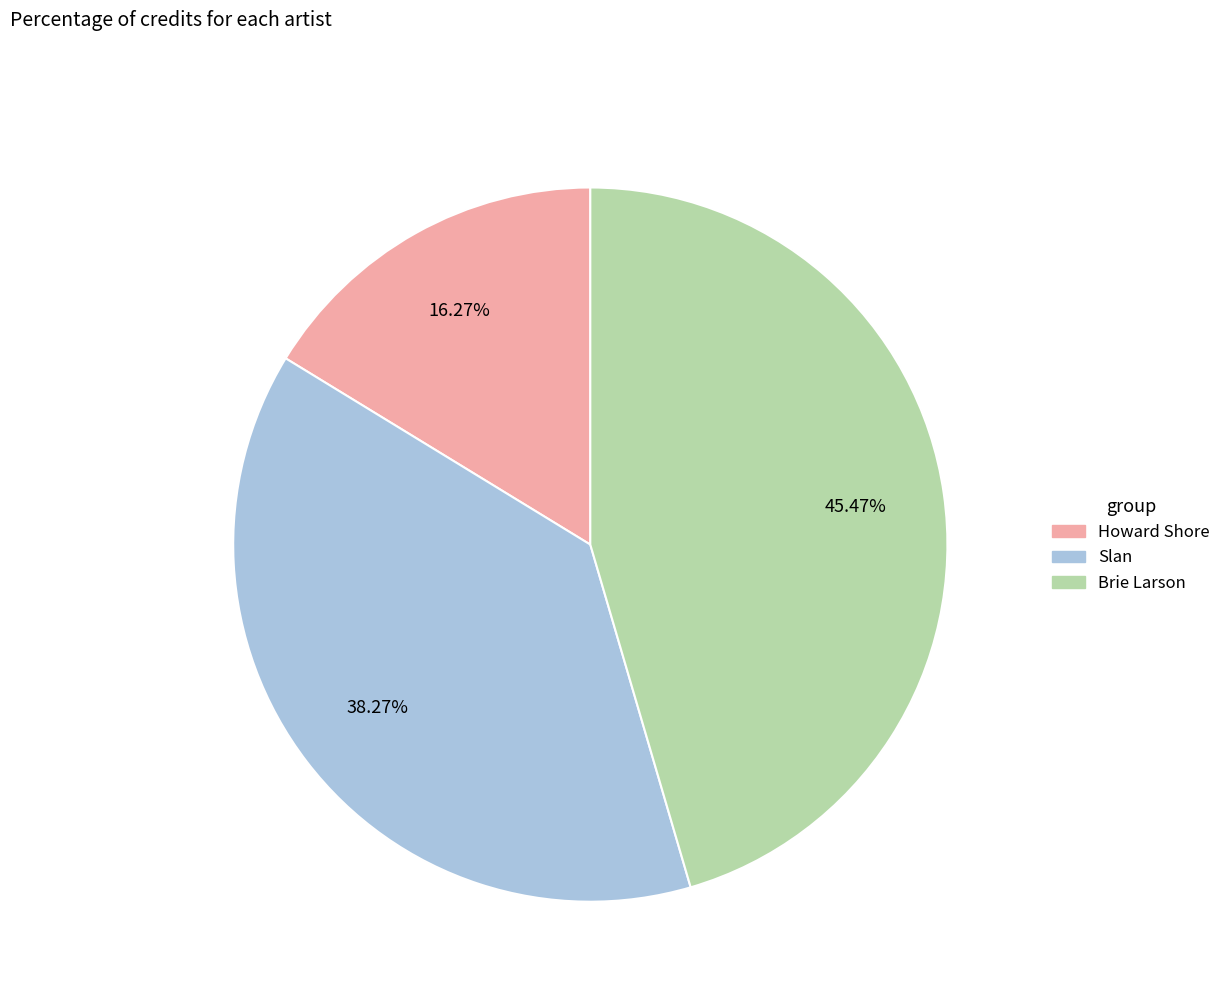

Which slice is the largest?

Brie Larson